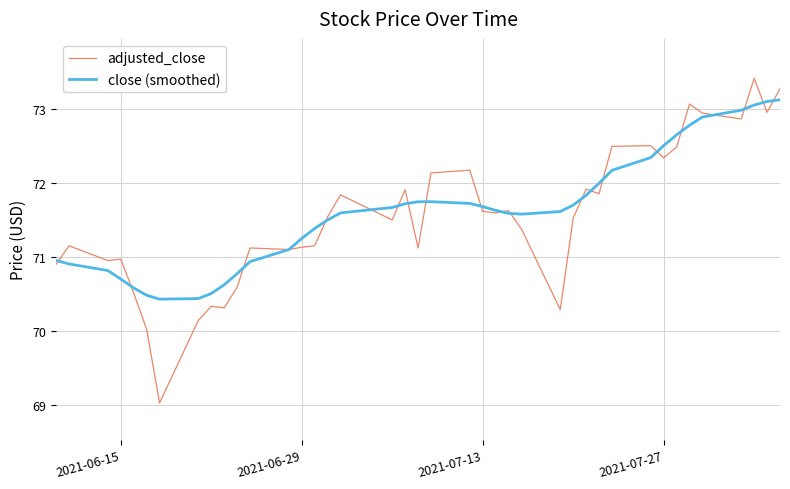

What is the highest value of the close (smoothed) series?

73.1